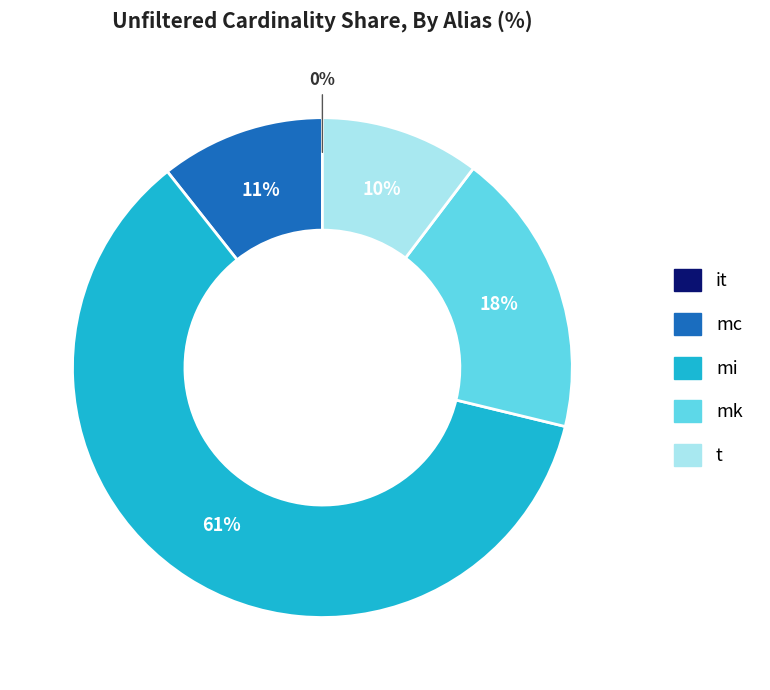

Which slice is the largest?

mi